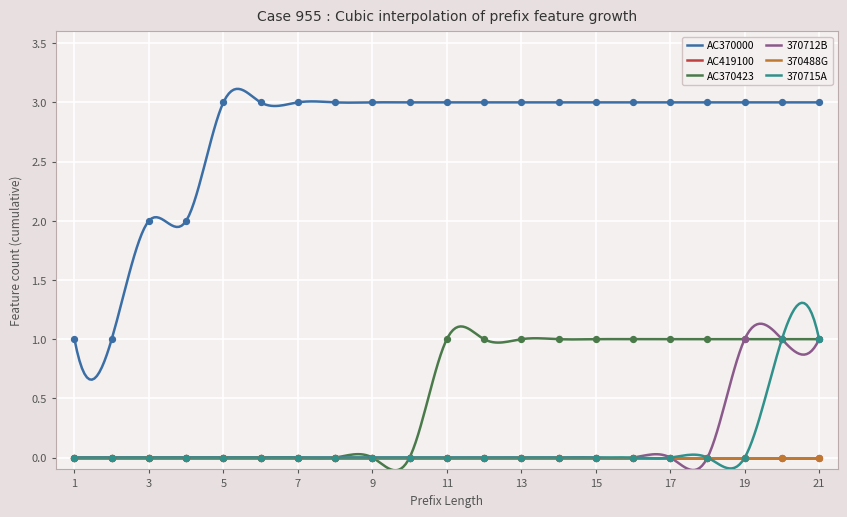

Which series has the largest total across all categories?

AC370000